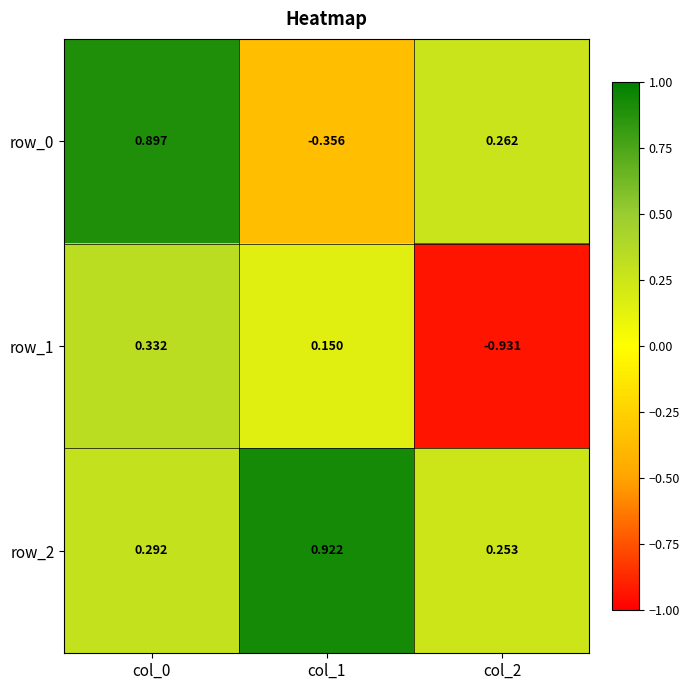

At how many categories does at least one series exceed 0?

3